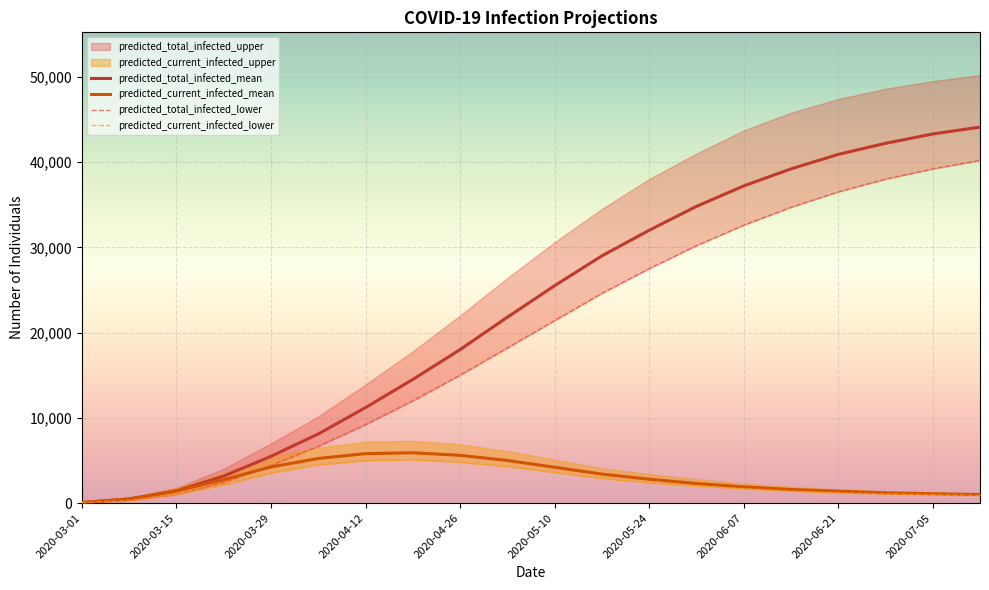

What is the difference between the maximum and minimum values in the predicted_total_infected_lower series?

40160